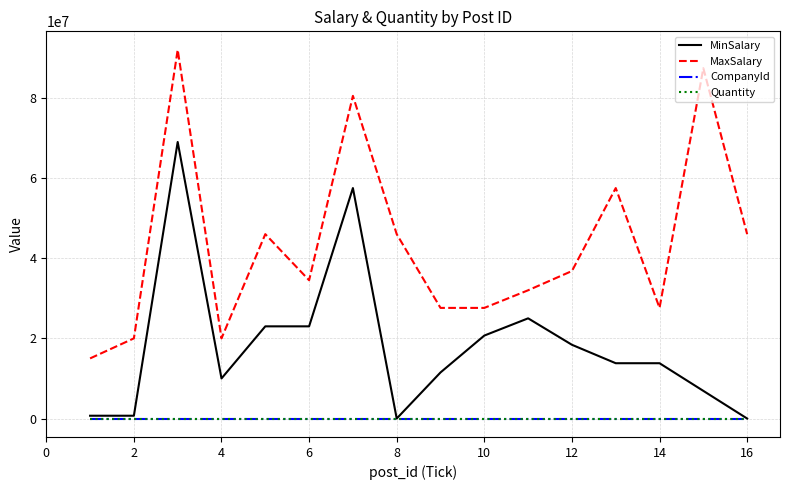

Which series has the largest total across all categories?

MaxSalary